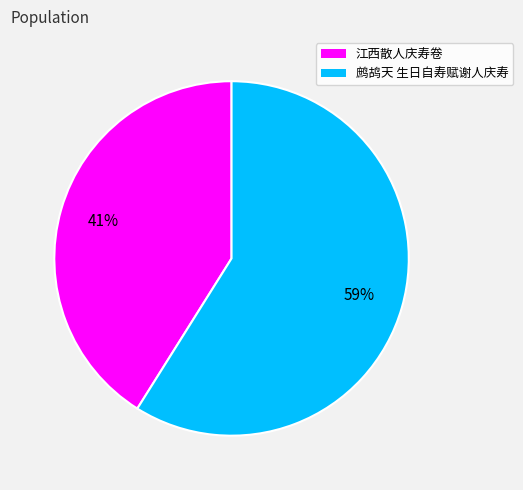

Count the number of slices in the pie.

2